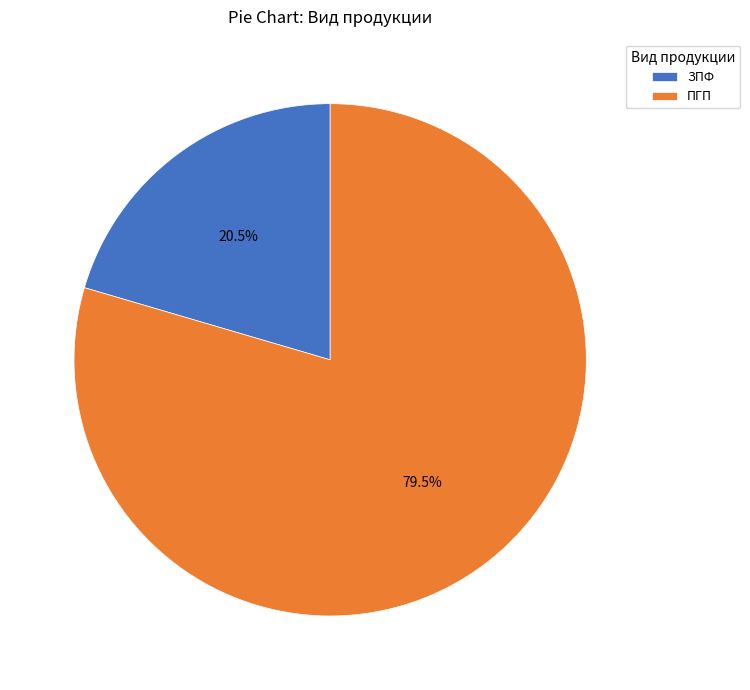

Rank the categories by value from highest to lowest.

ПГП, ЗПФ